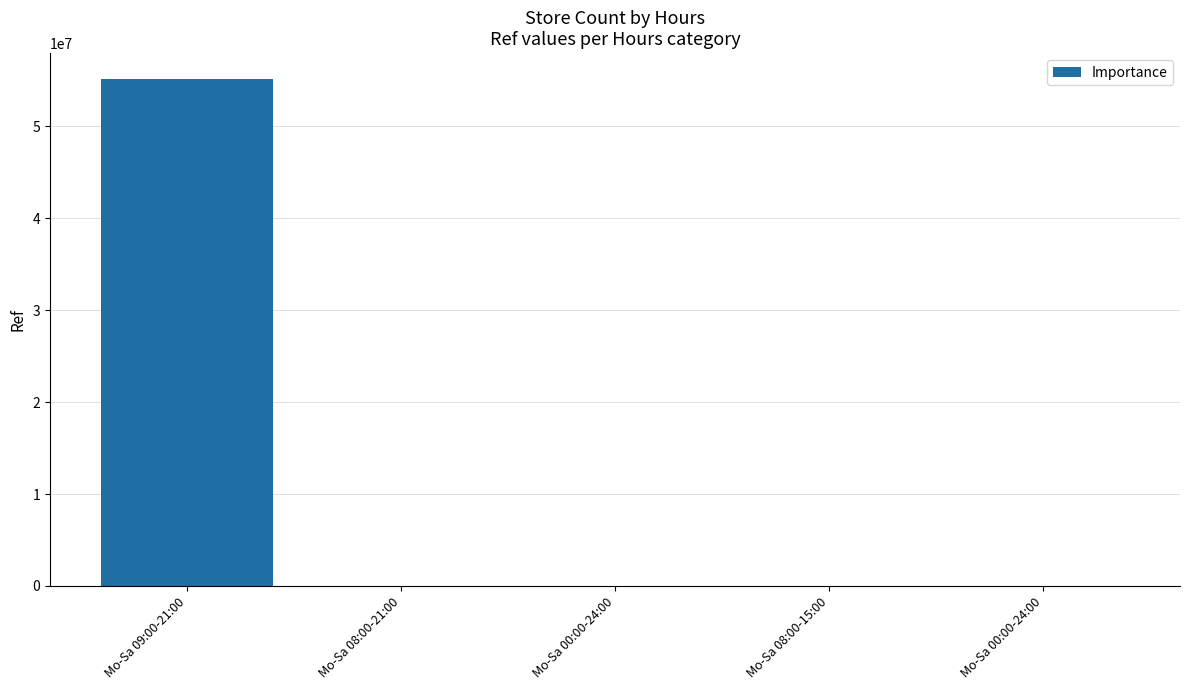

List the labels in order of value, largest first.

Mo-Sa 09:00-21:00, Mo-Sa 00:00-24:00, Mo-Sa 08:00-21:00, Mo-Sa 00:00-24:00, Mo-Sa 08:00-15:00